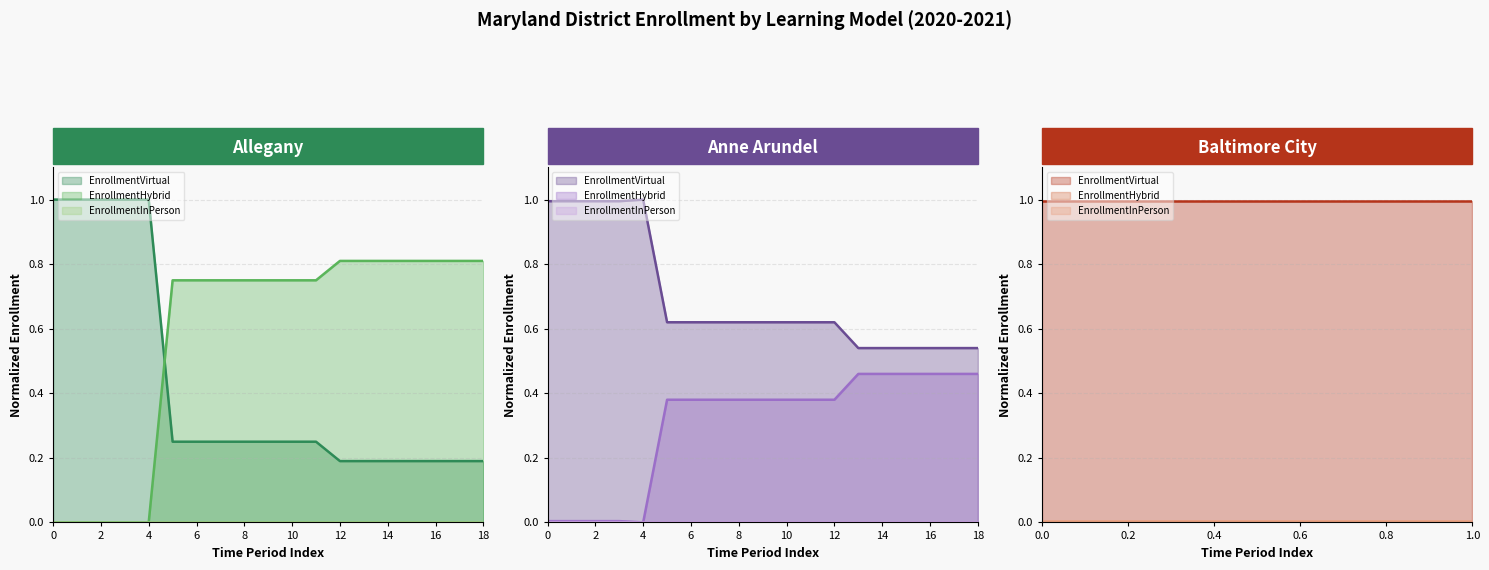

How many values in the EnrollmentHybrid series exceed 0?

14